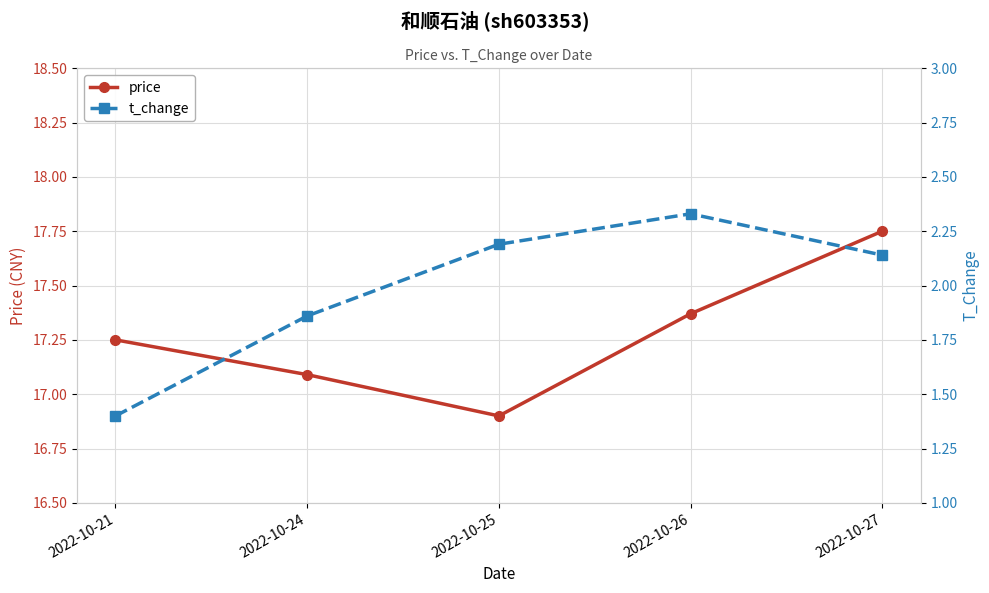

What is the value of the price point at the 5th from the left?

17.8